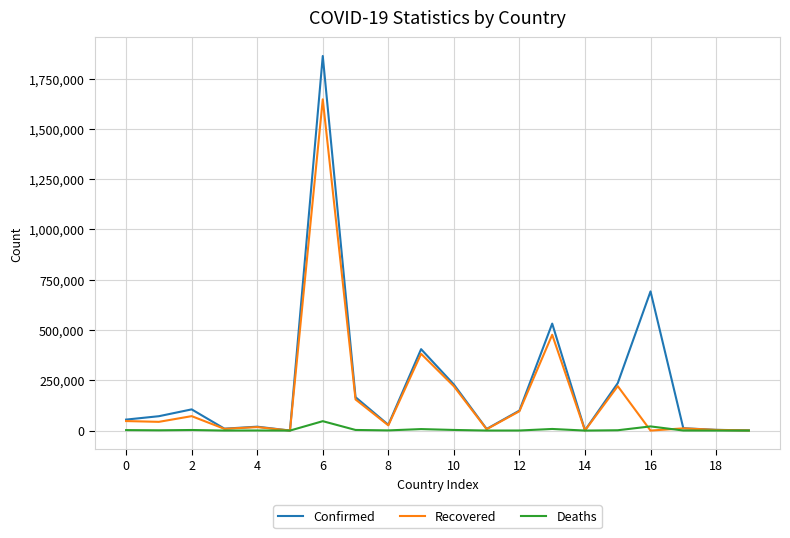

List the series in order of their overall mean, highest first.

Confirmed, Recovered, Deaths